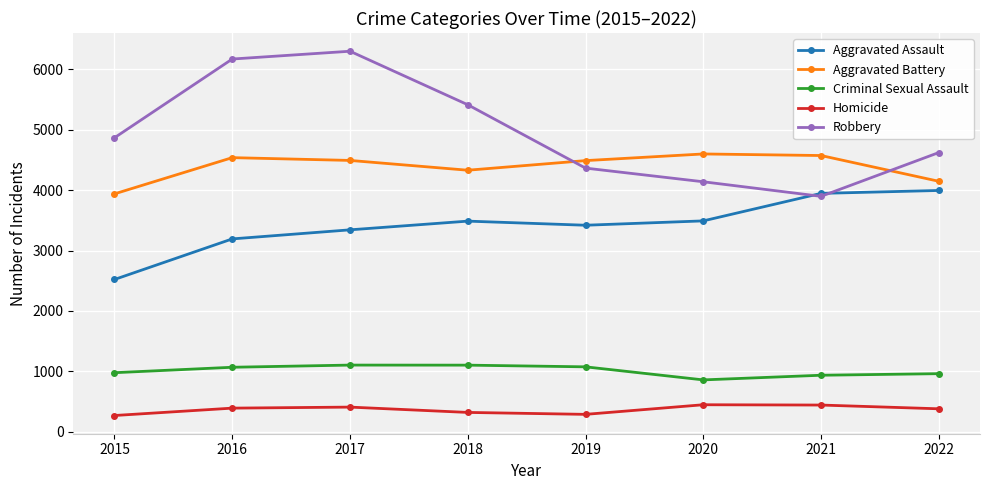

Is this an area chart (filled region under the line)?

No